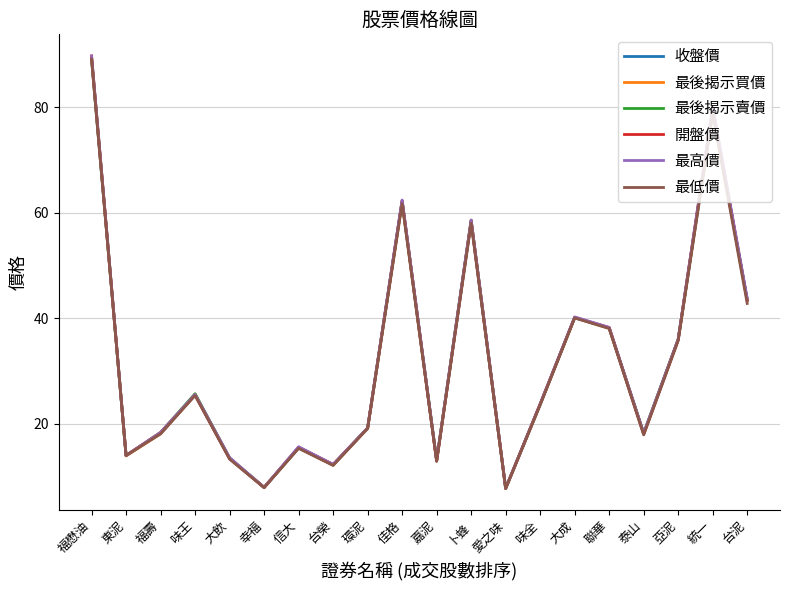

What position from the left is 環泥?

9